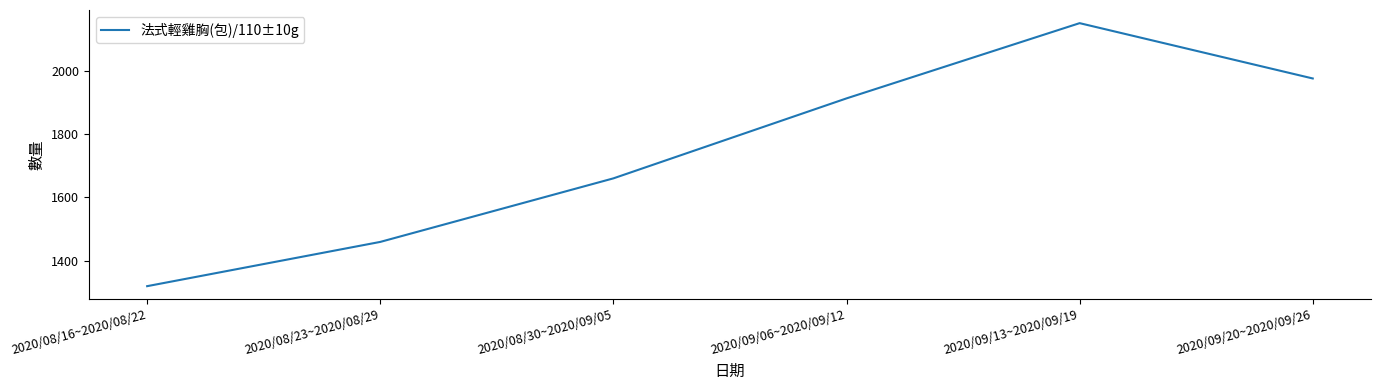

Rank the categories by value from highest to lowest.

2020/09/13~2020/09/19, 2020/09/20~2020/09/26, 2020/09/06~2020/09/12, 2020/08/30~2020/09/05, 2020/08/23~2020/08/29, 2020/08/16~2020/08/22